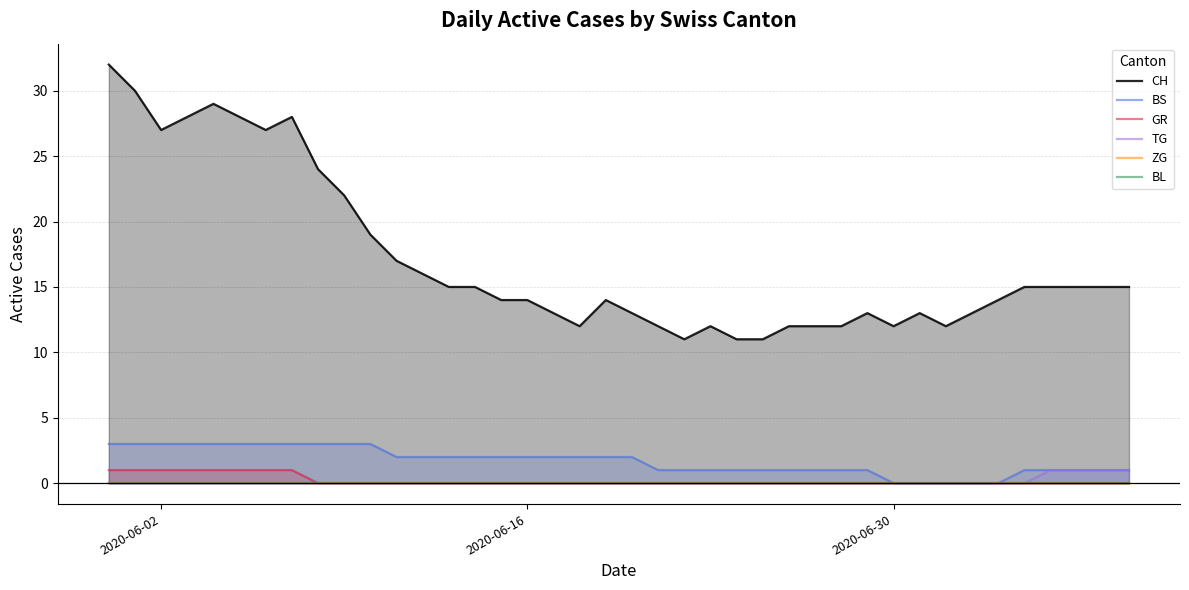

What is the sum of all GR values?

8